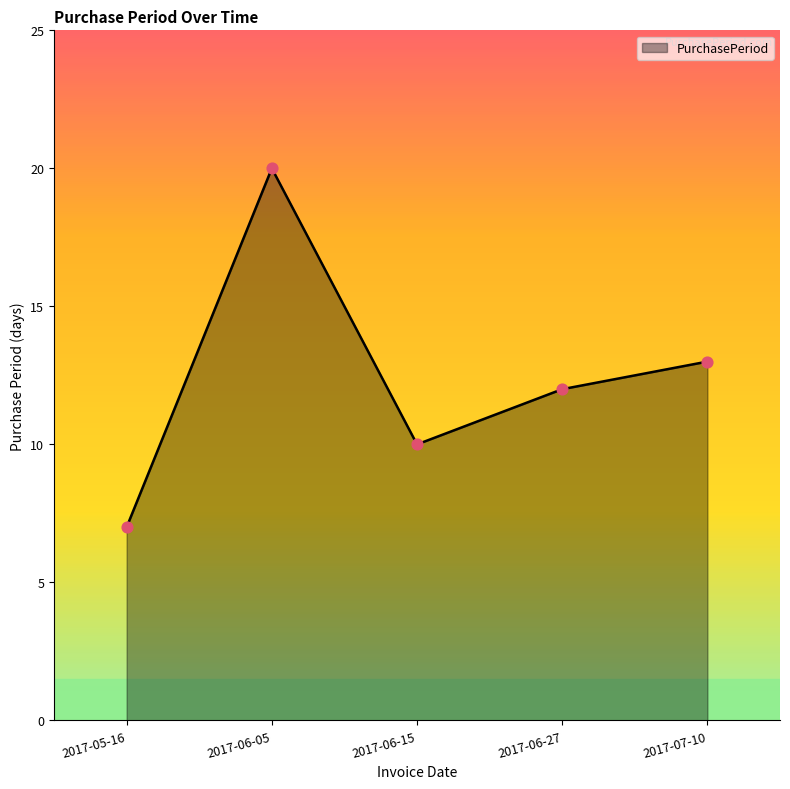

Between 2017-07-10 and 2017-06-15, which is larger?

2017-07-10